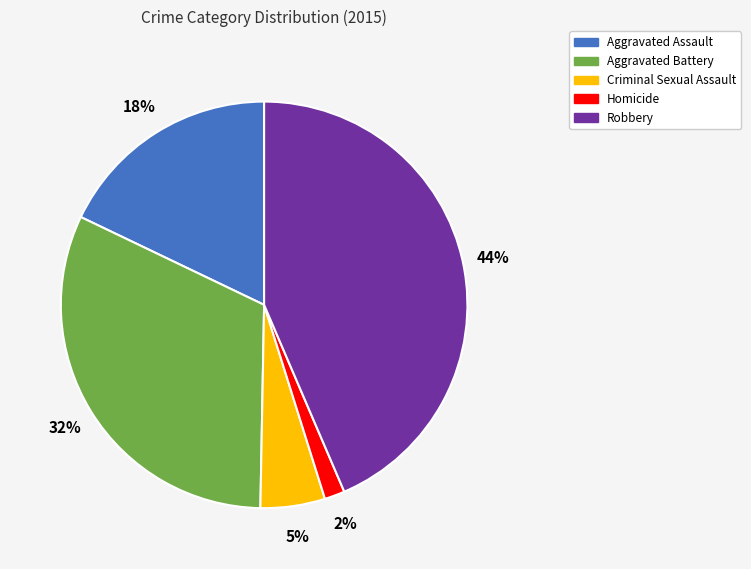

Rank the categories by value from lowest to highest.

Homicide, Criminal Sexual Assault, Aggravated Assault, Aggravated Battery, Robbery